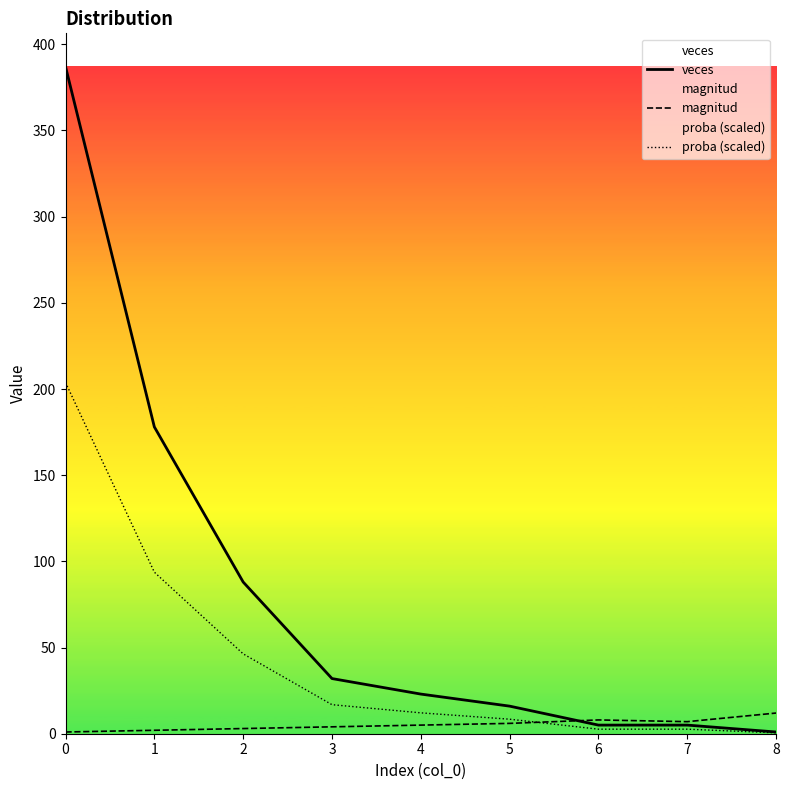

Is this an area chart (filled region under the line)?

No